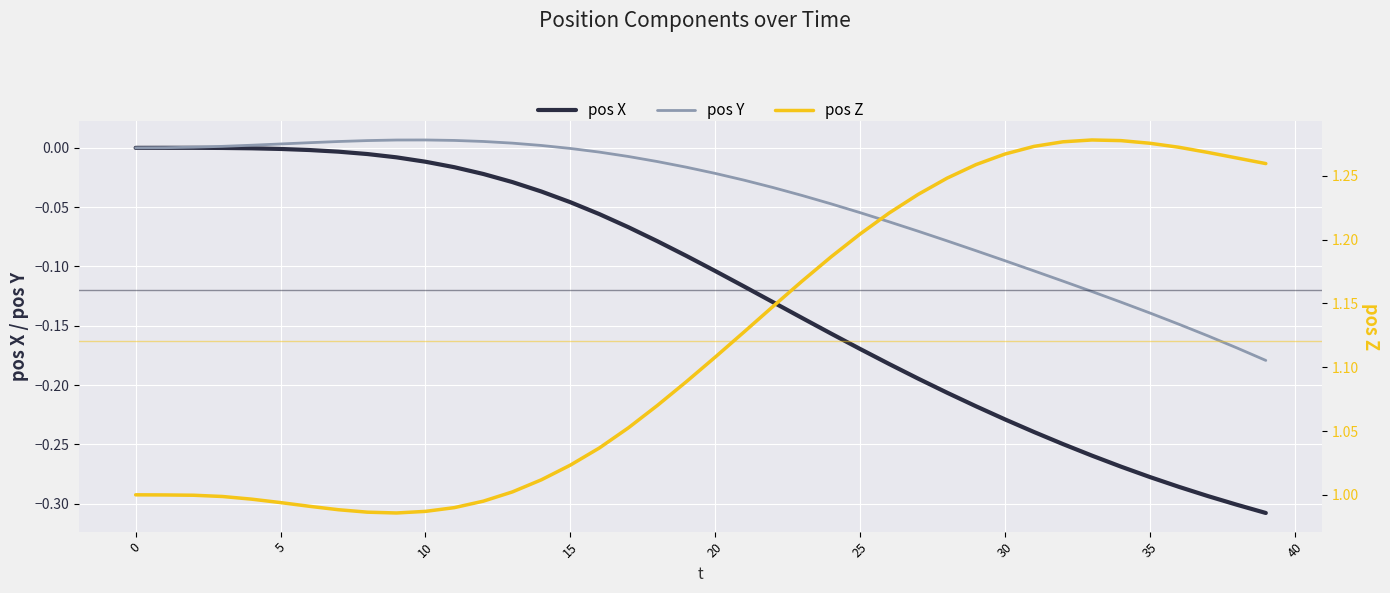

Rank the series by their maximum value, from lowest to highest.

pos X, pos Y, pos Z